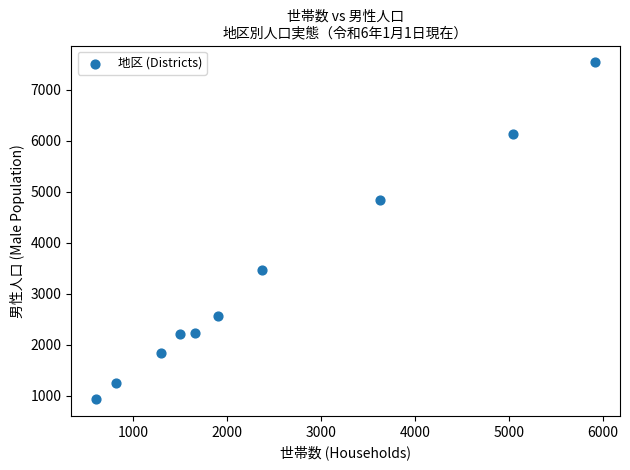

What Y value in the scatter plot is closest to 4234?

4837